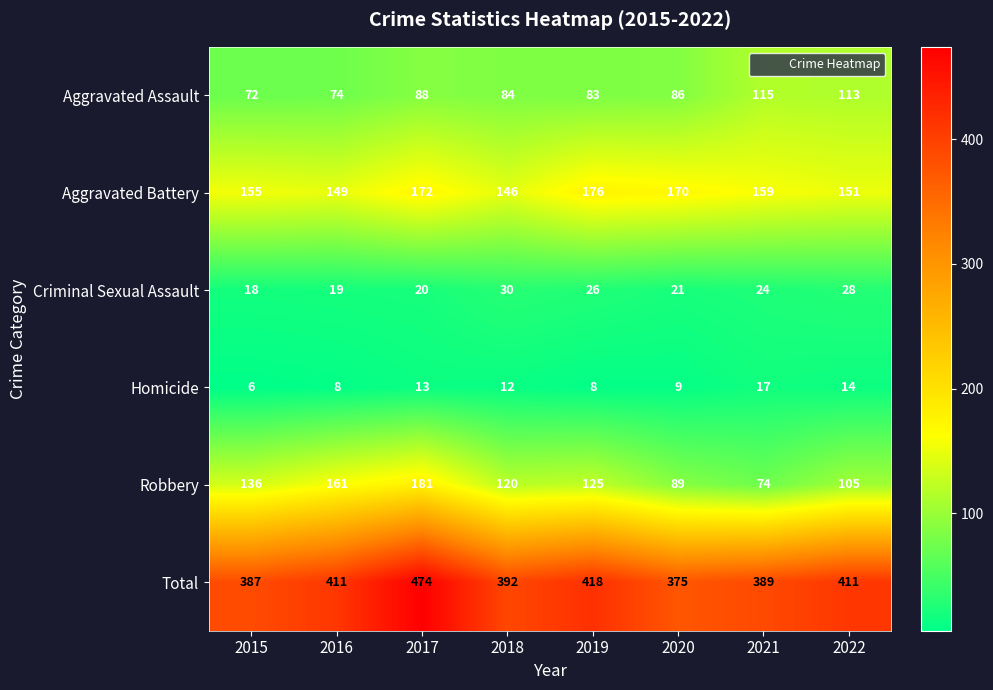

True or false: Aggravated Battery has a value of 229 at 2016.

False